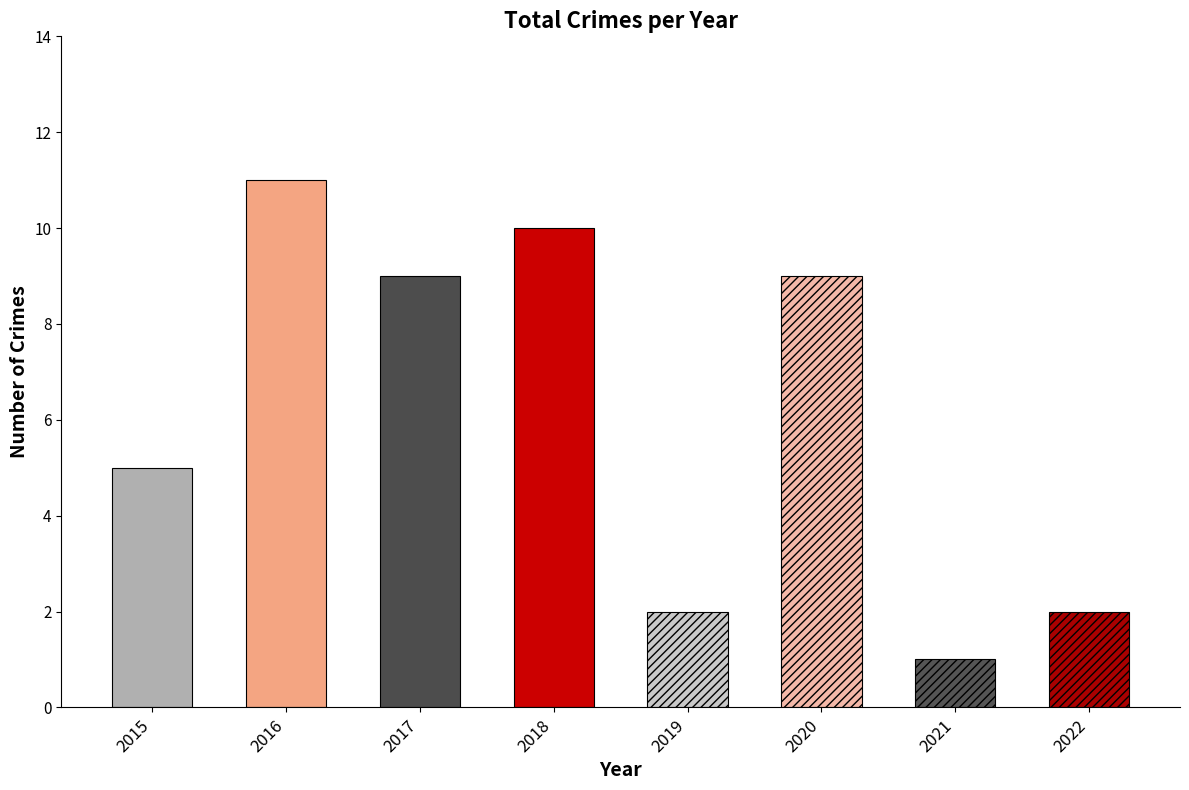

Approximately how many times larger is the value at 2020 compared to 2019?

4.5